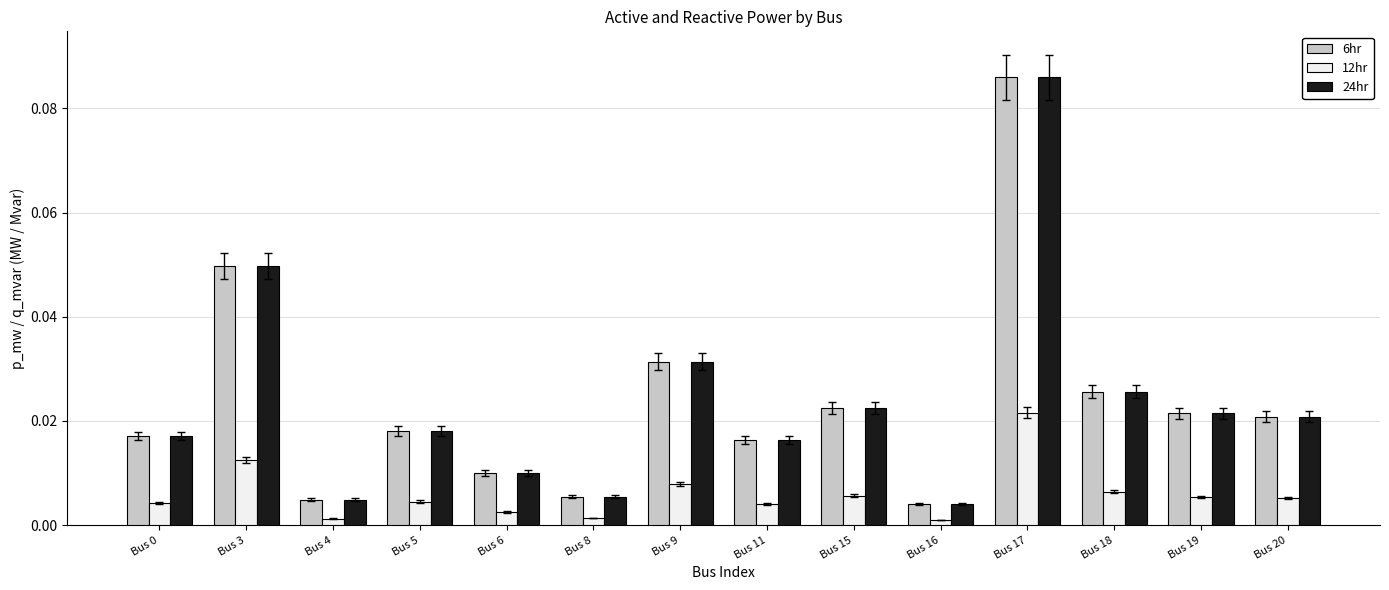

At how many categories does at least one series exceed 0?

14